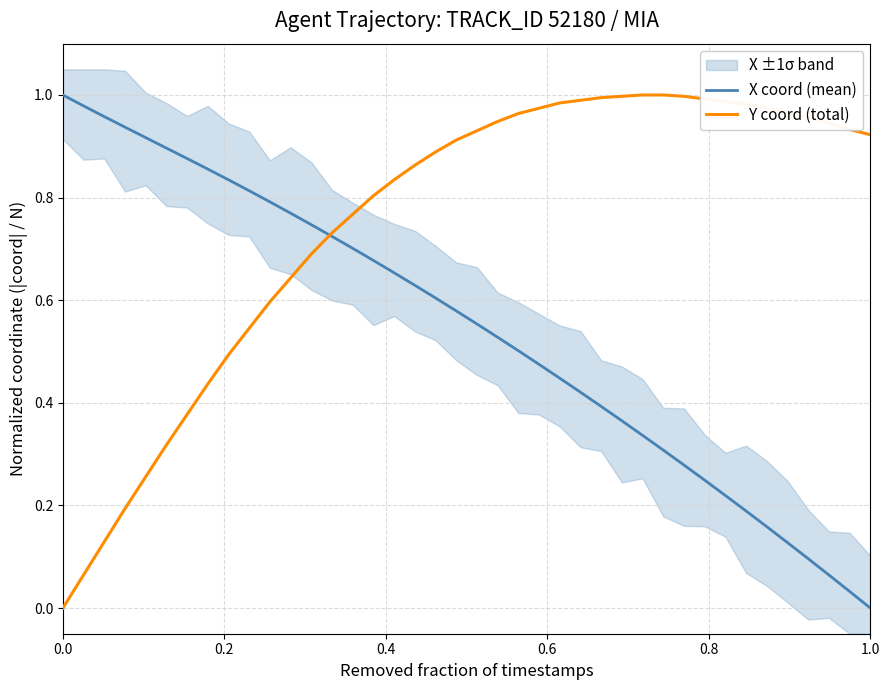

What is the difference between the maximum and minimum values in the X coord (mean) series?

1.0